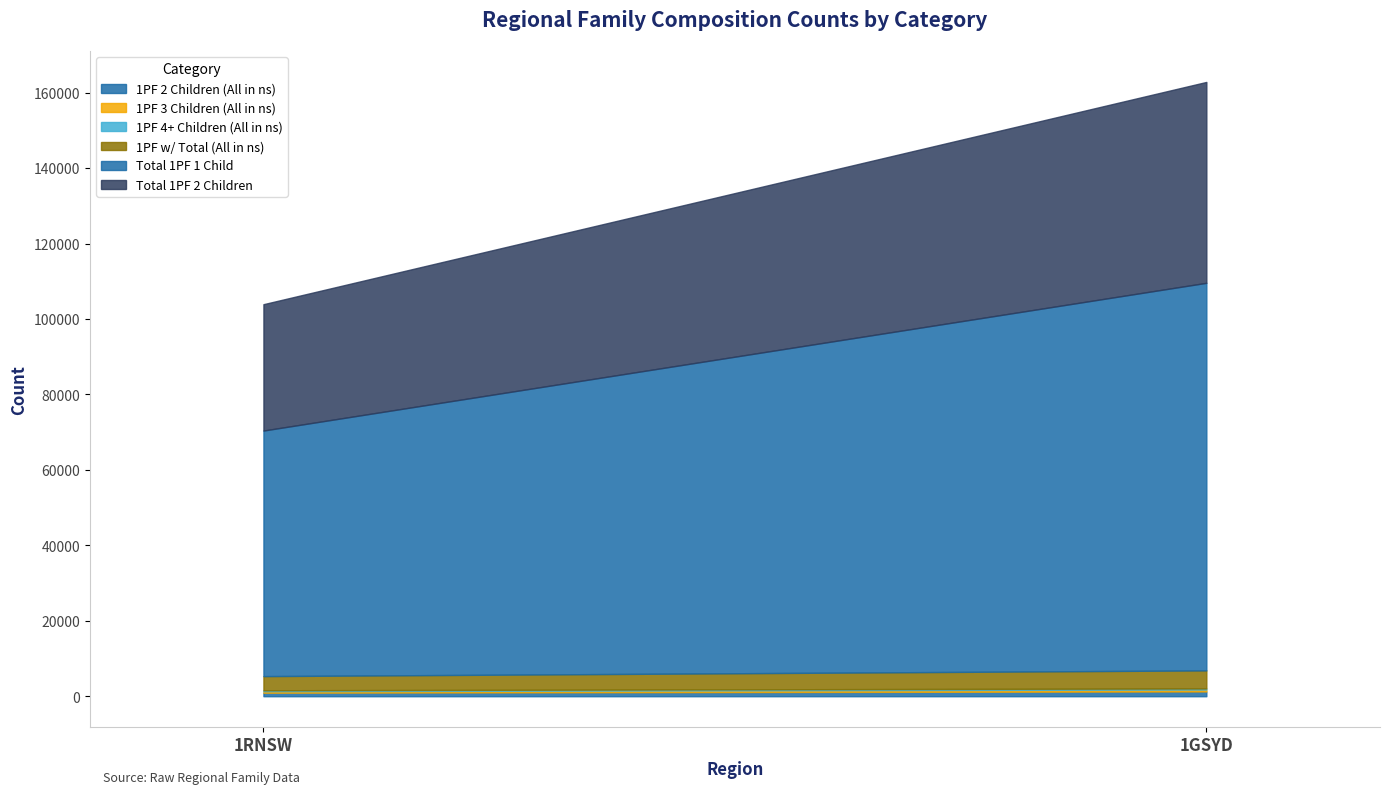

What is the difference between the maximum and minimum values in the C11_Tot_1PF_1C series?

37649